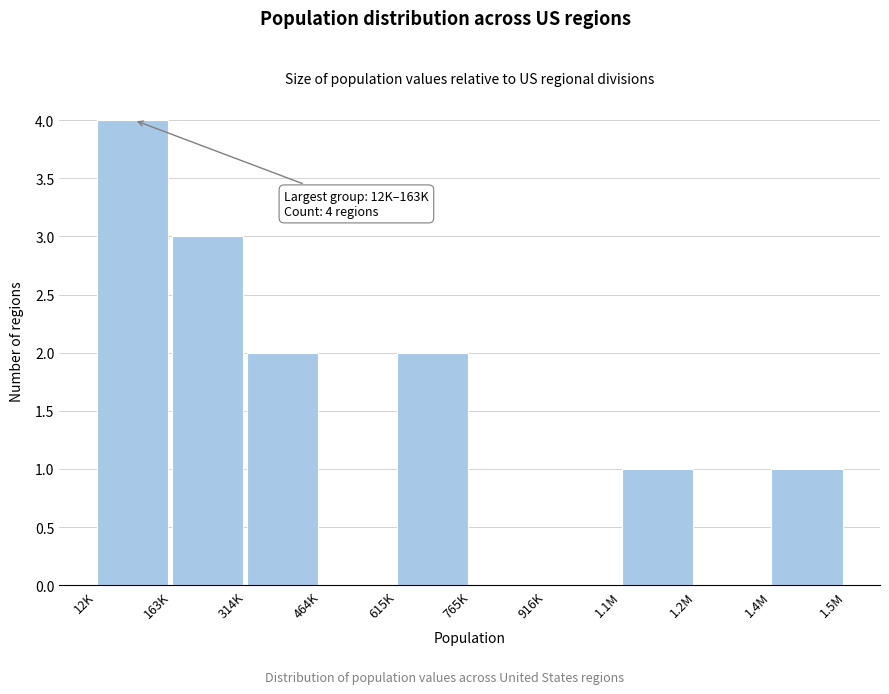

Reading left to right, transcribe all the data shown in this chart.

12K=4	163K=3	314K=2	464K=0	615K=2	765K=0	916K=0	1.1M=1	1.2M=0	1.4M=1